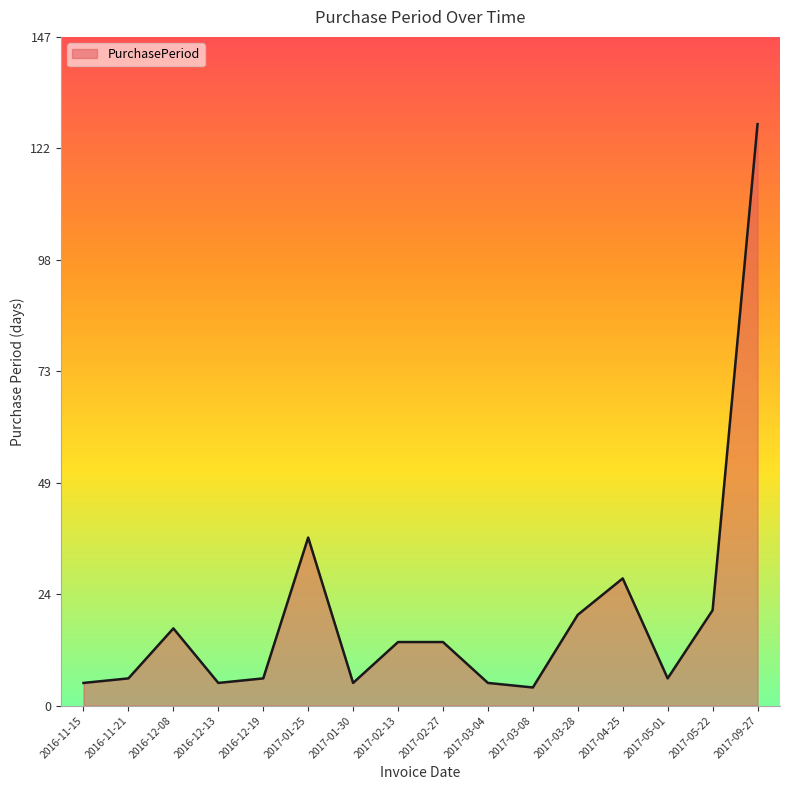

What is the difference between the second highest and minimum values?

33